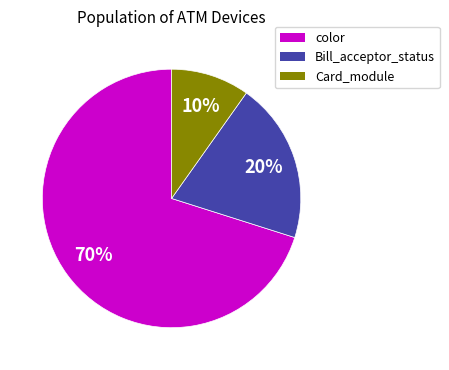

Does any single category account for the majority?

Yes